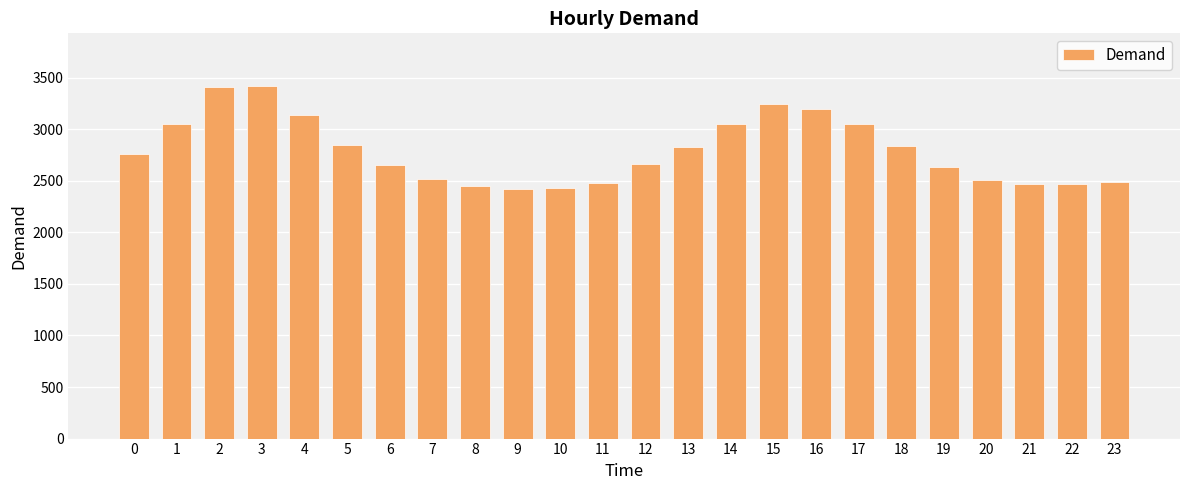

Approximately how many times larger is the value at 14 compared to 5?

1.1